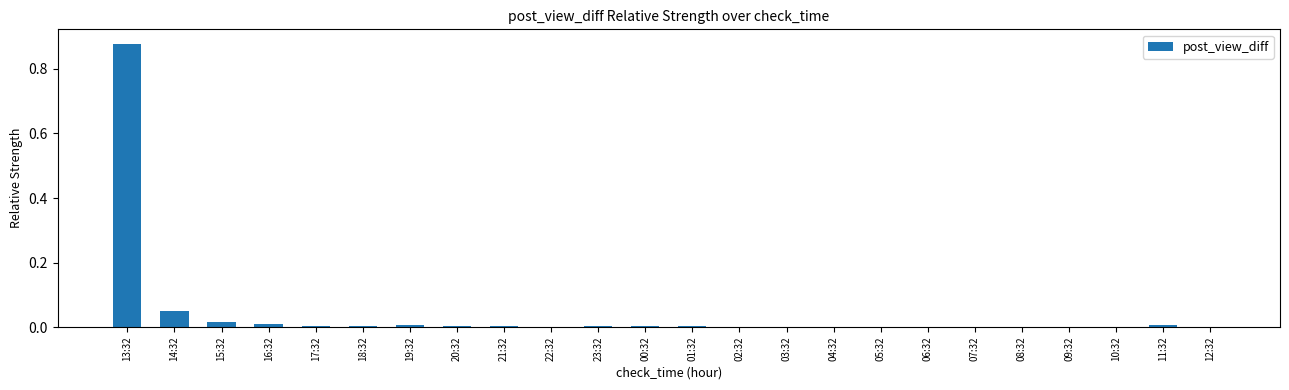

Which label corresponds to the largest value in the chart?

13:32